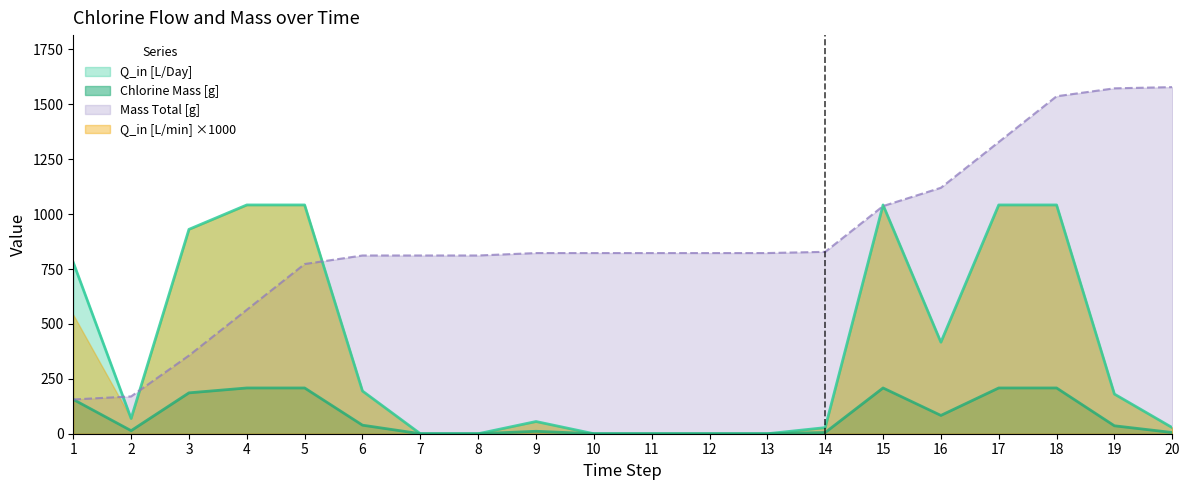

Where is Mass Total [g] nearest to the value 867?

14